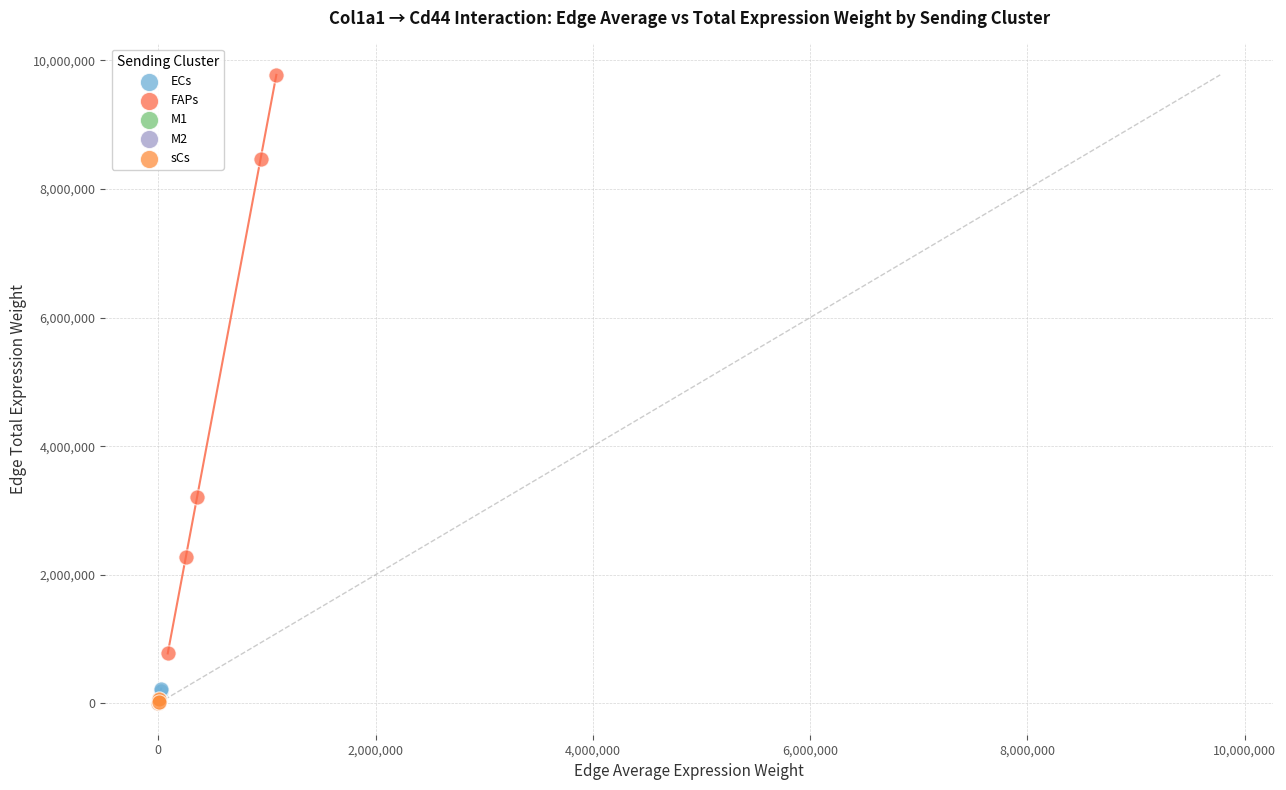

Which series has the largest Y range (max minus min)?

FAPs